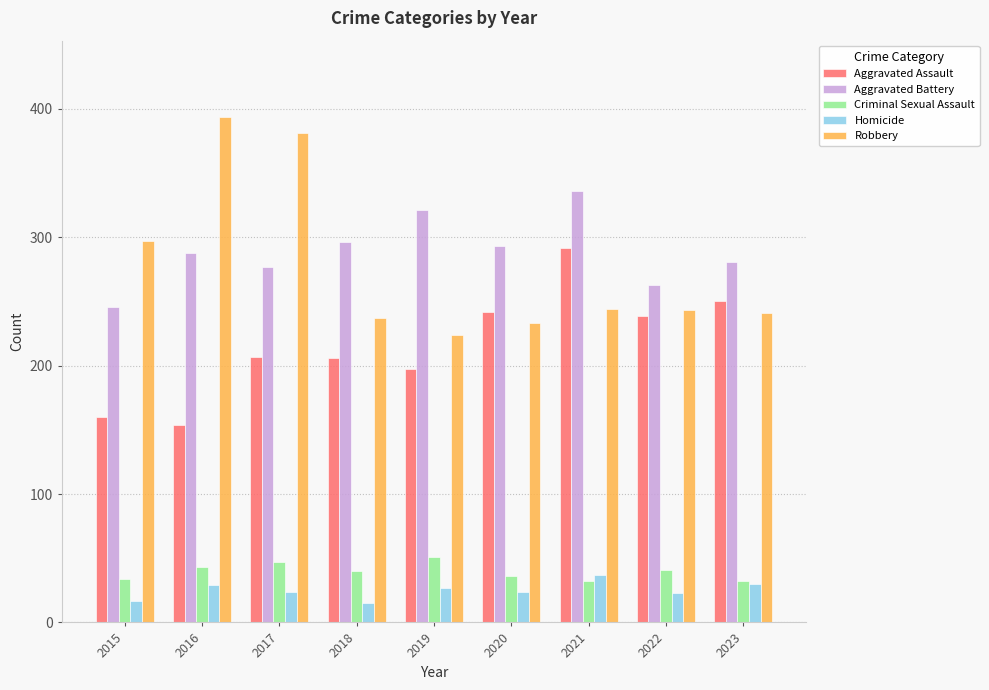

Count the number of data series in this chart.

5